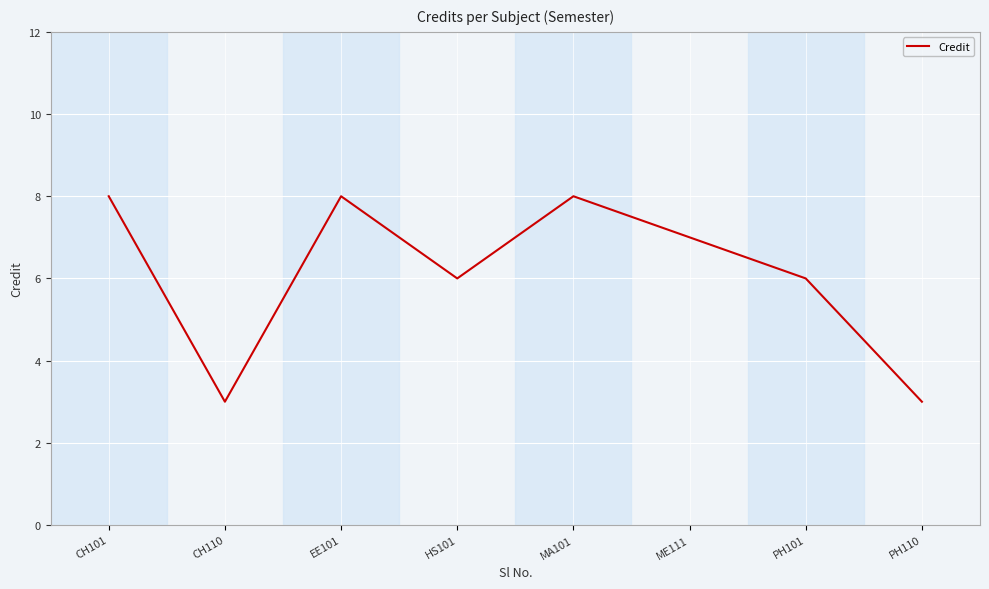

What is the smallest value displayed?

3